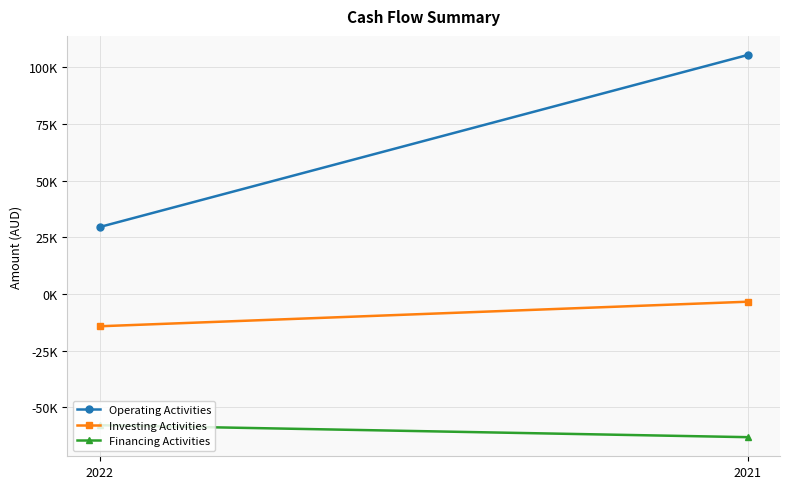

How many values in the Investing Activities series are below -3447?

1